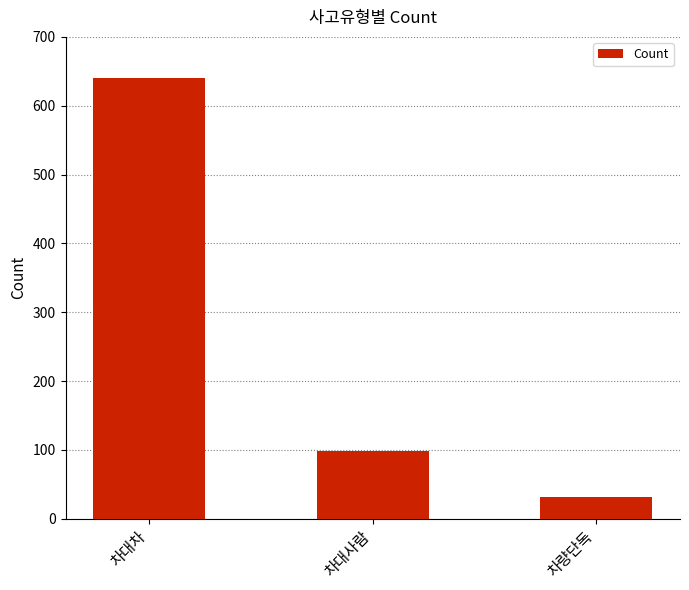

Reading left to right, list all the values displayed in this chart.

640	99	31